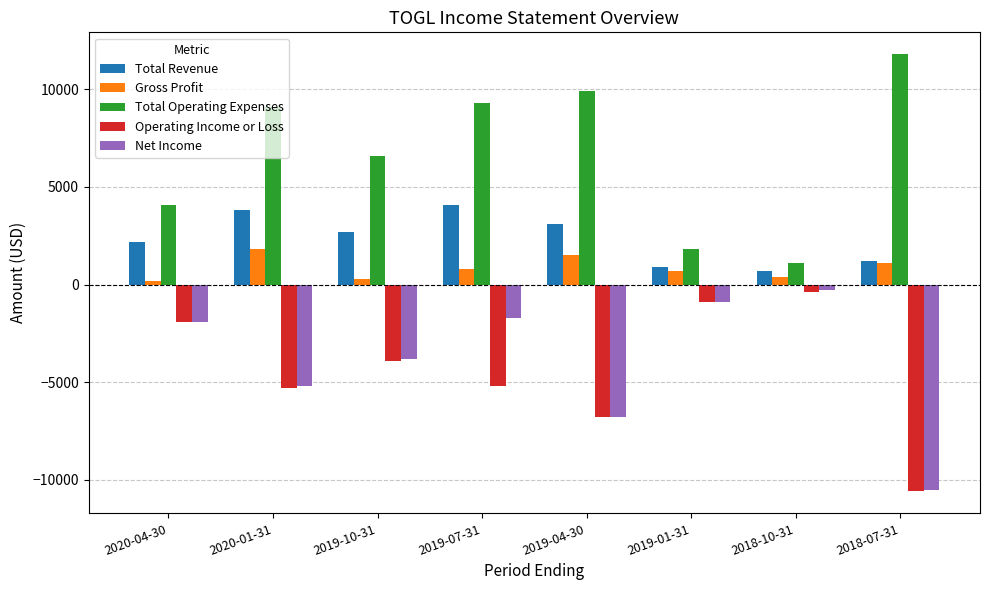

The value of Total Revenue at 2019-10-31 is 3854. True or false?

False